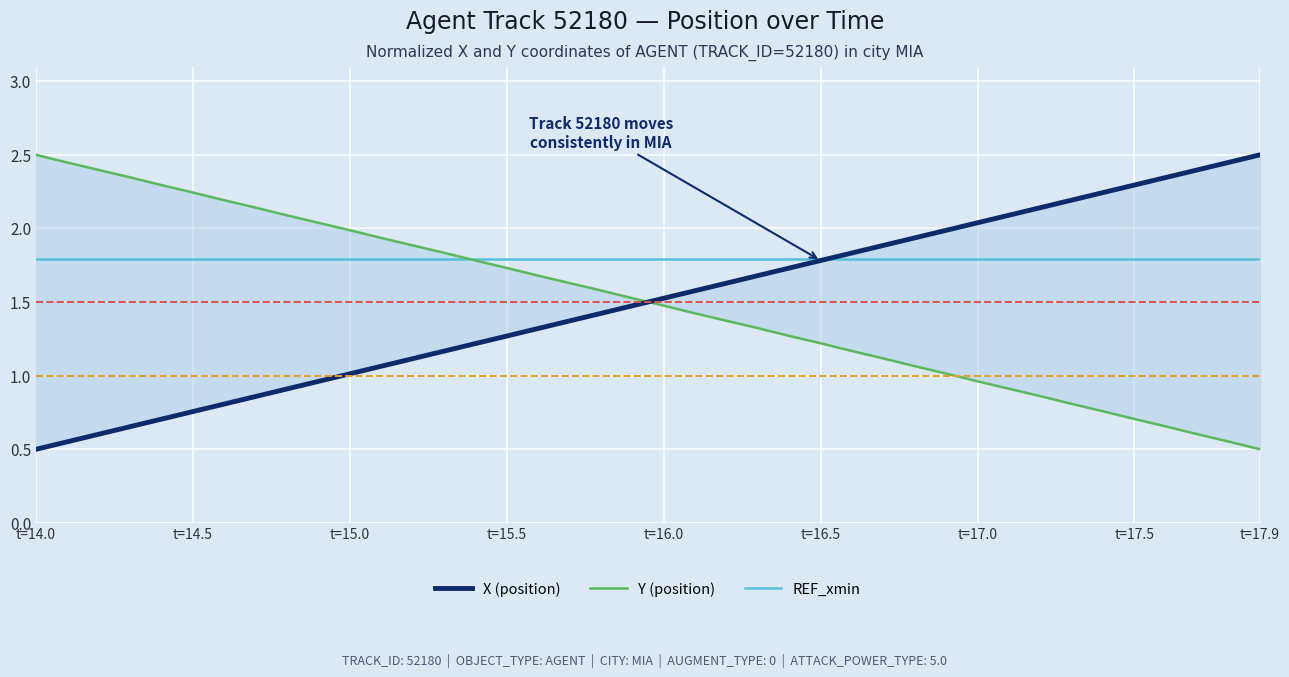

The Y (position) series shows 0.9 at 18. True or false?

False